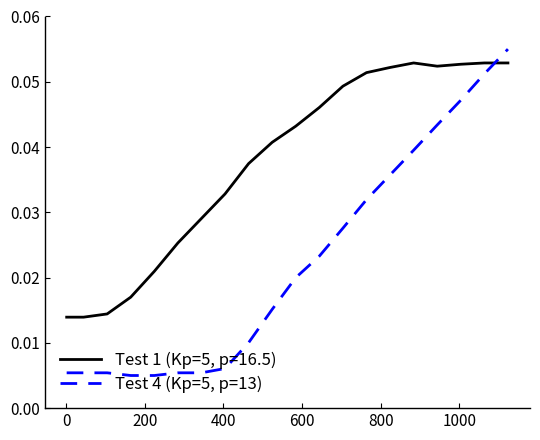

How many times do Test 4 (Kp=5, p=13) and Test 1 (Kp=5, p=16.5) cross each other?

1